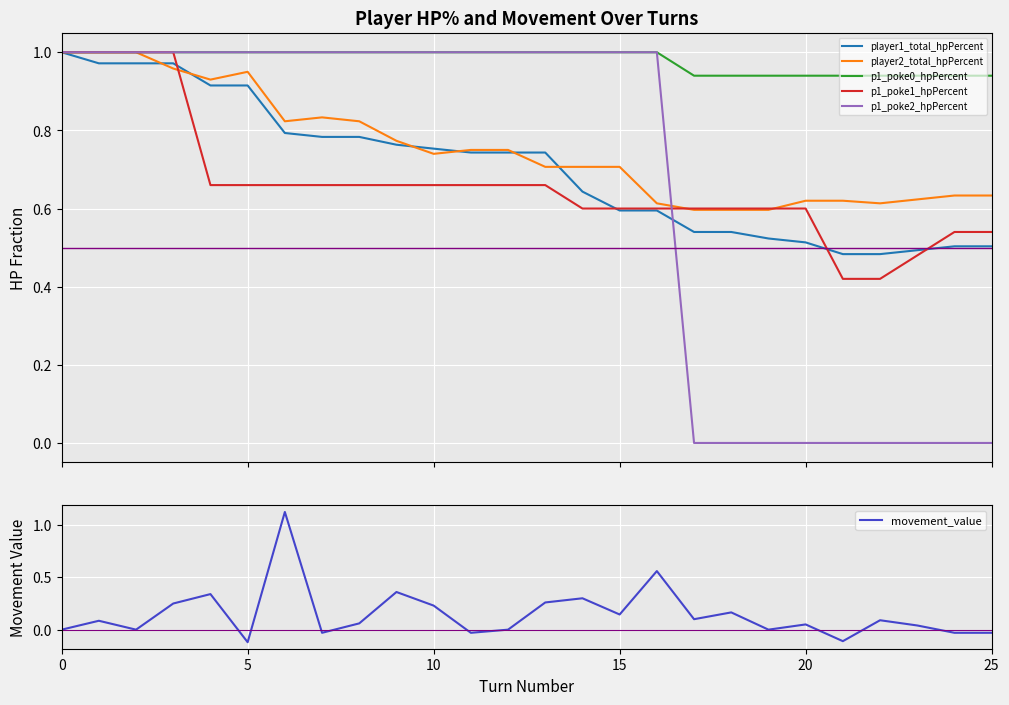

True or false: p1_poke2_hpPercent has more than 0 interior local peaks.

False